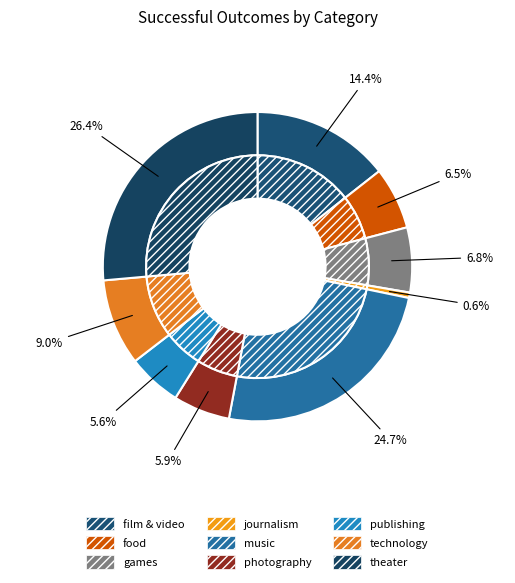

What is the largest slice in the pie chart?

theater